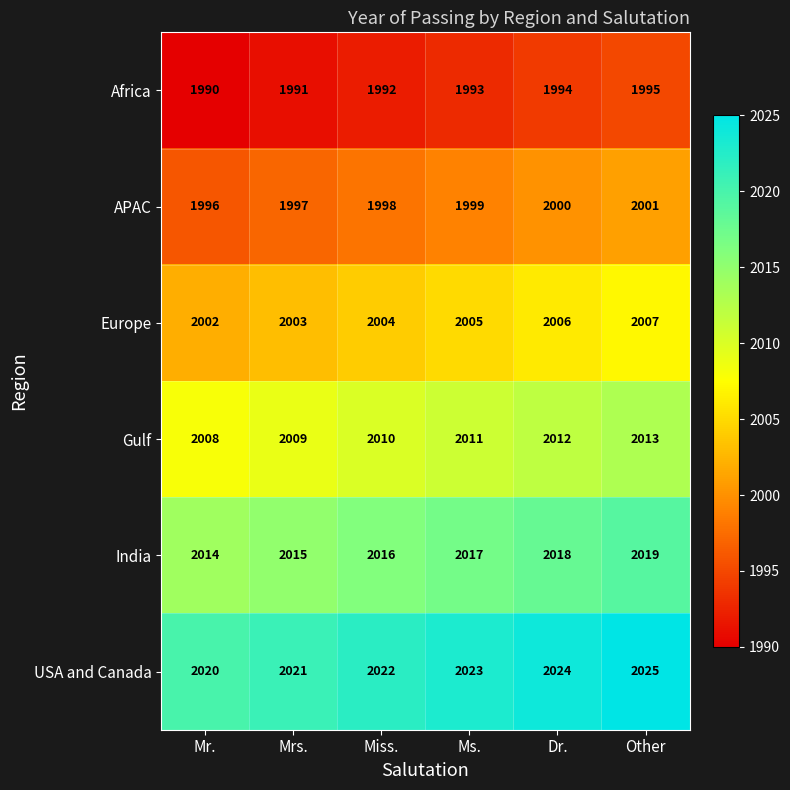

What is the difference between the maximum and minimum values in the Europe series?

5